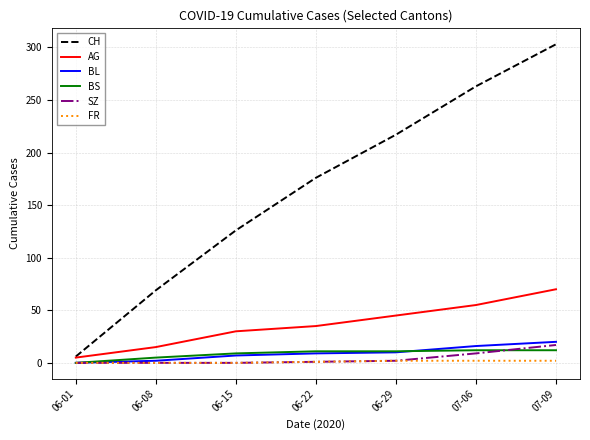

Is the value of BL at 06-08 greater than the value of CH at 07-09?

No